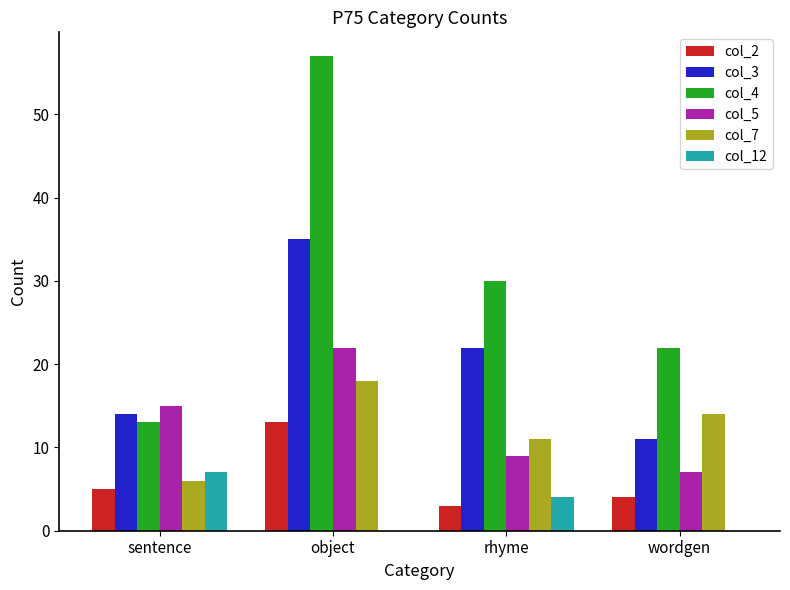

What is the sum of all col_2 values?

25